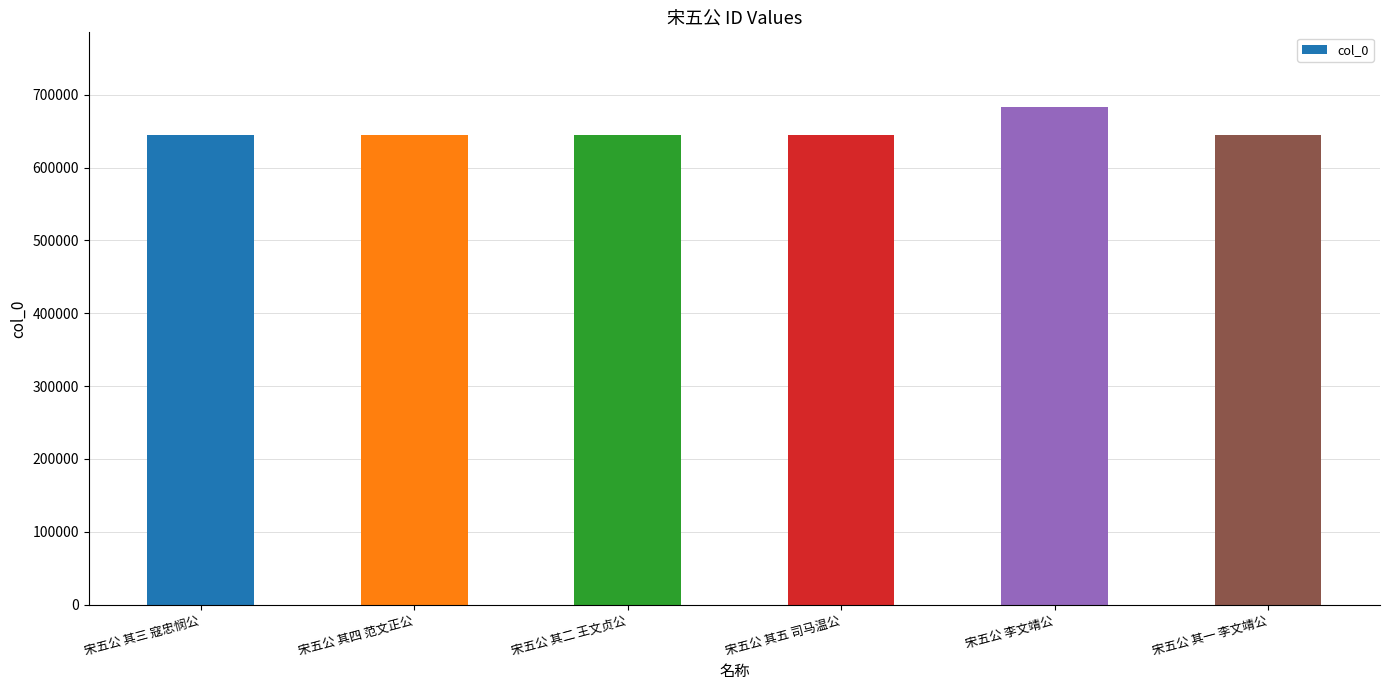

Is it true that the value at 宋五公 其五 司马温公 is 644660?

True